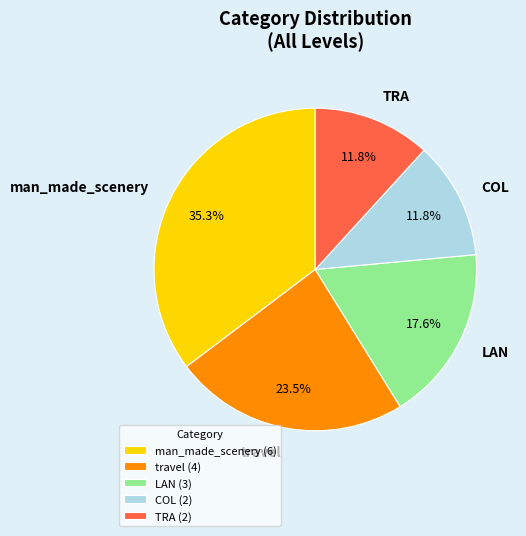

Which slice is the largest?

man_made_scenery